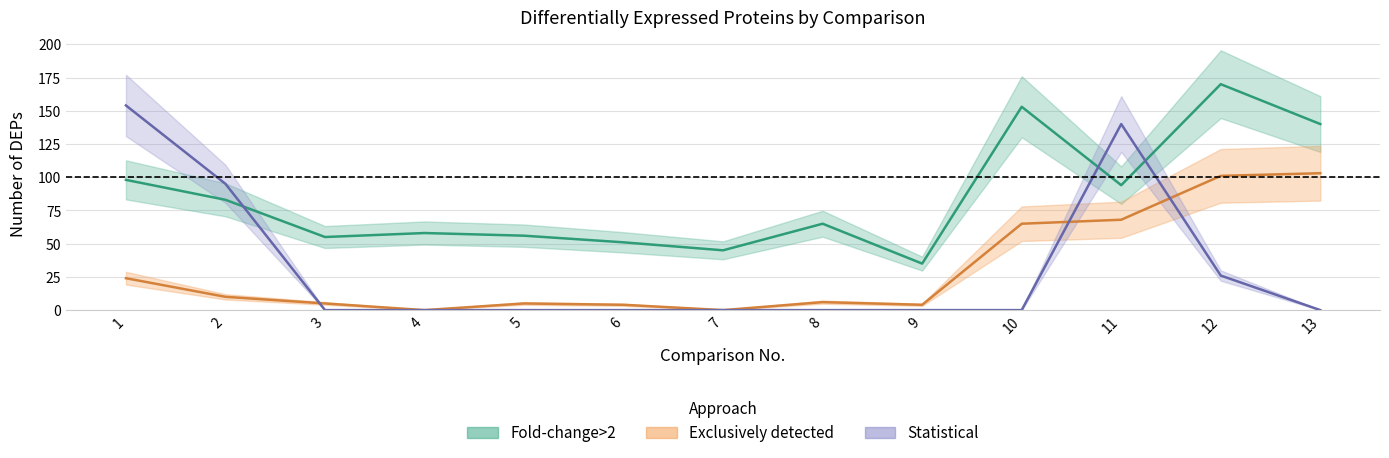

Which series ends up on top after the final intersection of Fold-change>2 and Statistical?

Fold-change>2